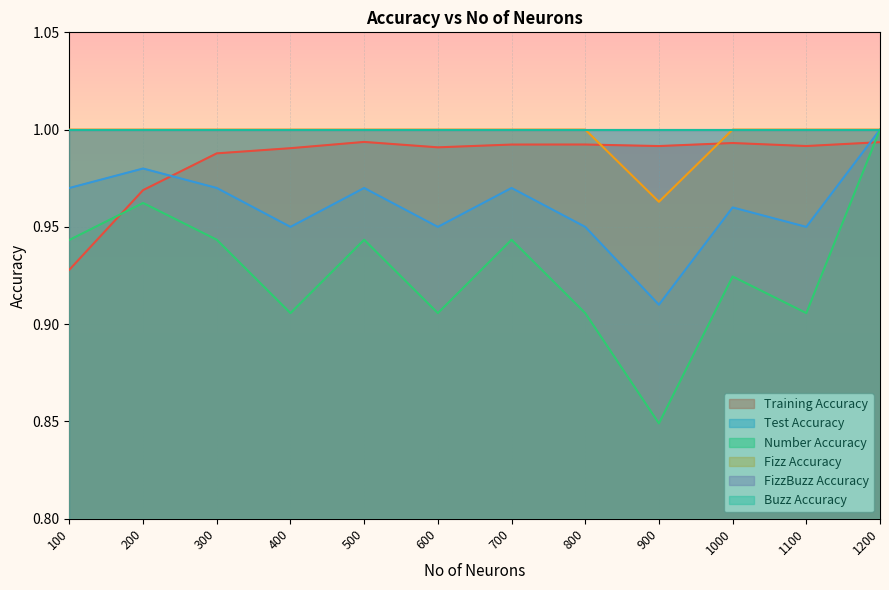

At how many categories does at least one series exceed 0?

12